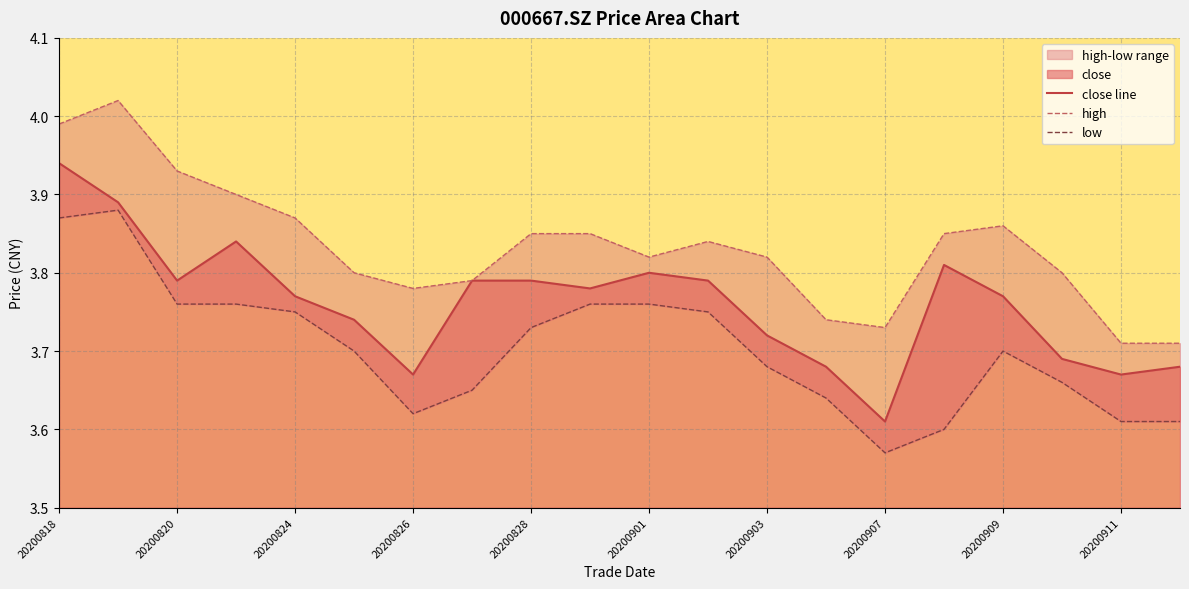

What is the highest value of the close line series?

3.9